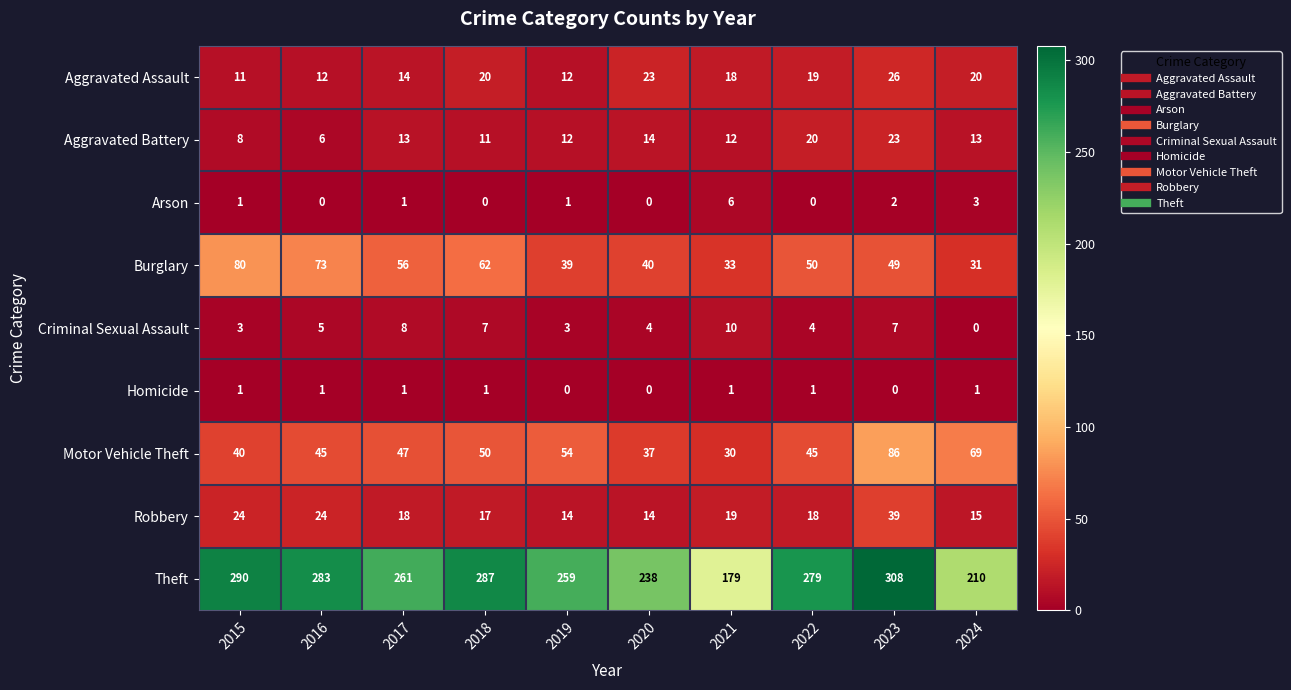

Which series changed the most between 2018 and 2019?

Theft